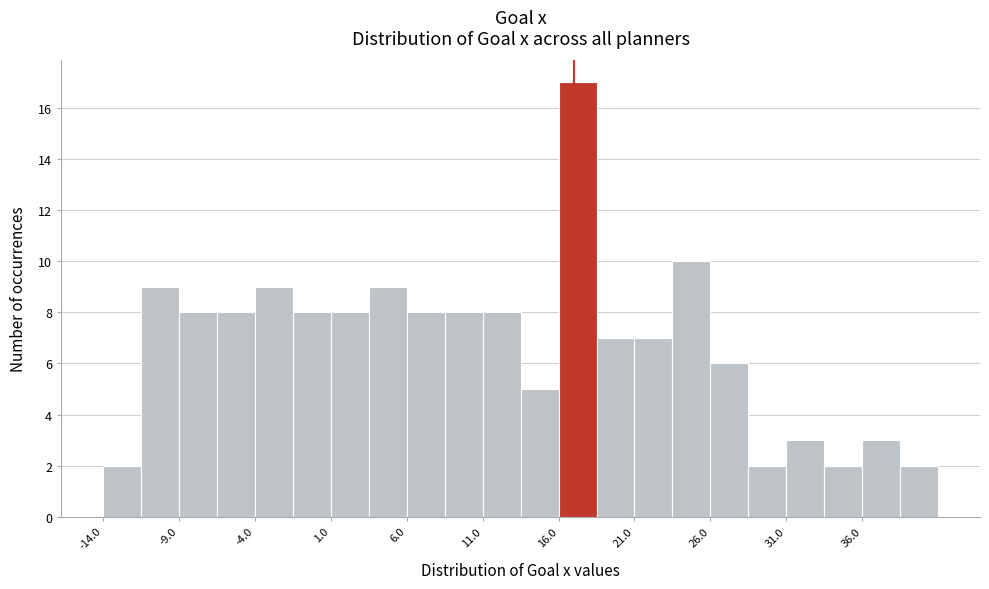

What is the height of the bar covering 33.5 to 36.0 on the x-axis? The values are not printed on the chart, so give them approximately, as read against the axis.

2